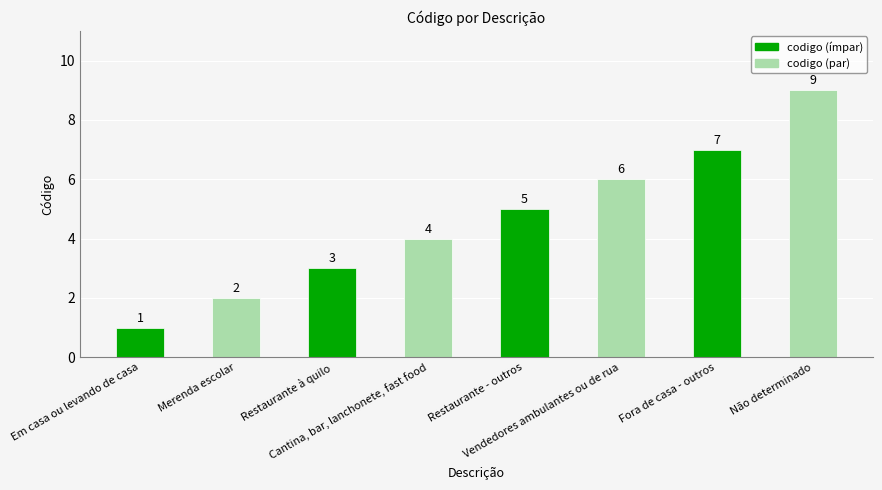

What is the maximum value shown in the chart?

9